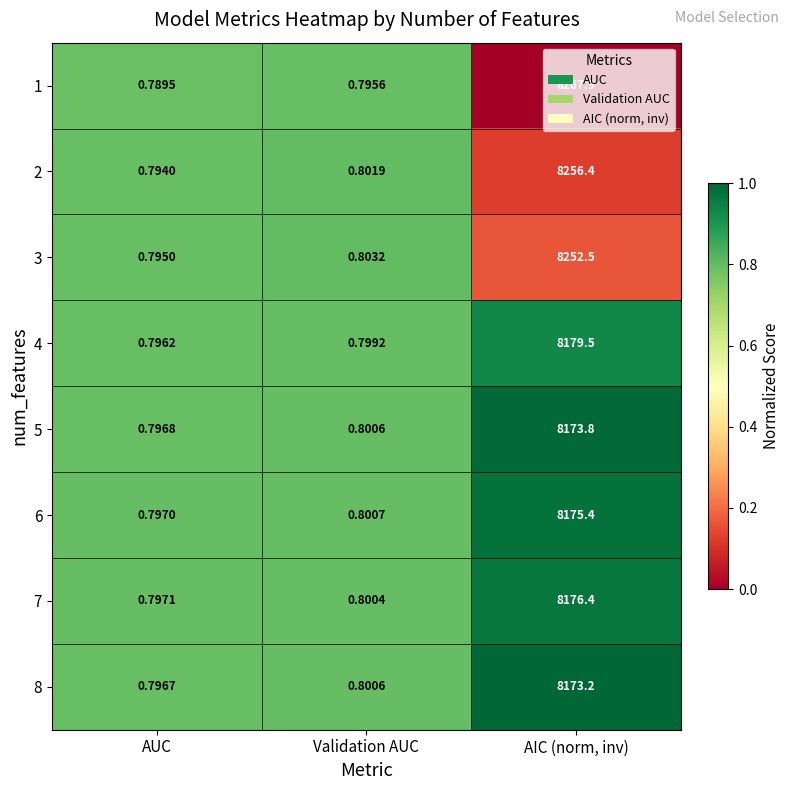

At which label is 7 closest to 4088?

Validation AUC